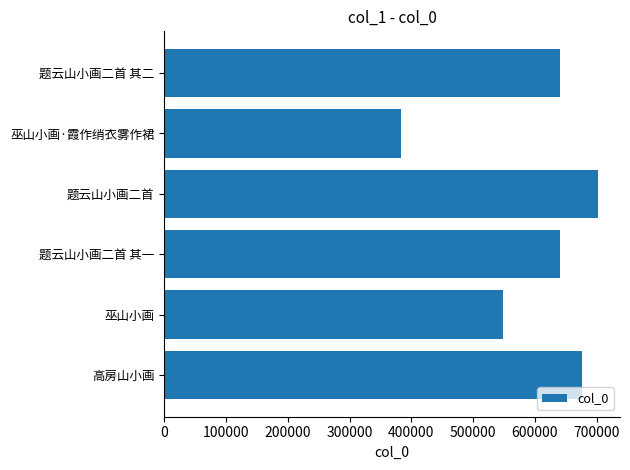

How many bars are there in total?

6